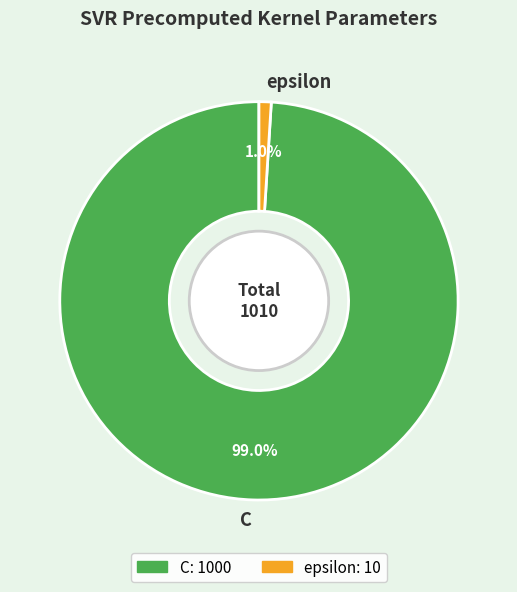

Is it true that C is 89% of the pie?

False